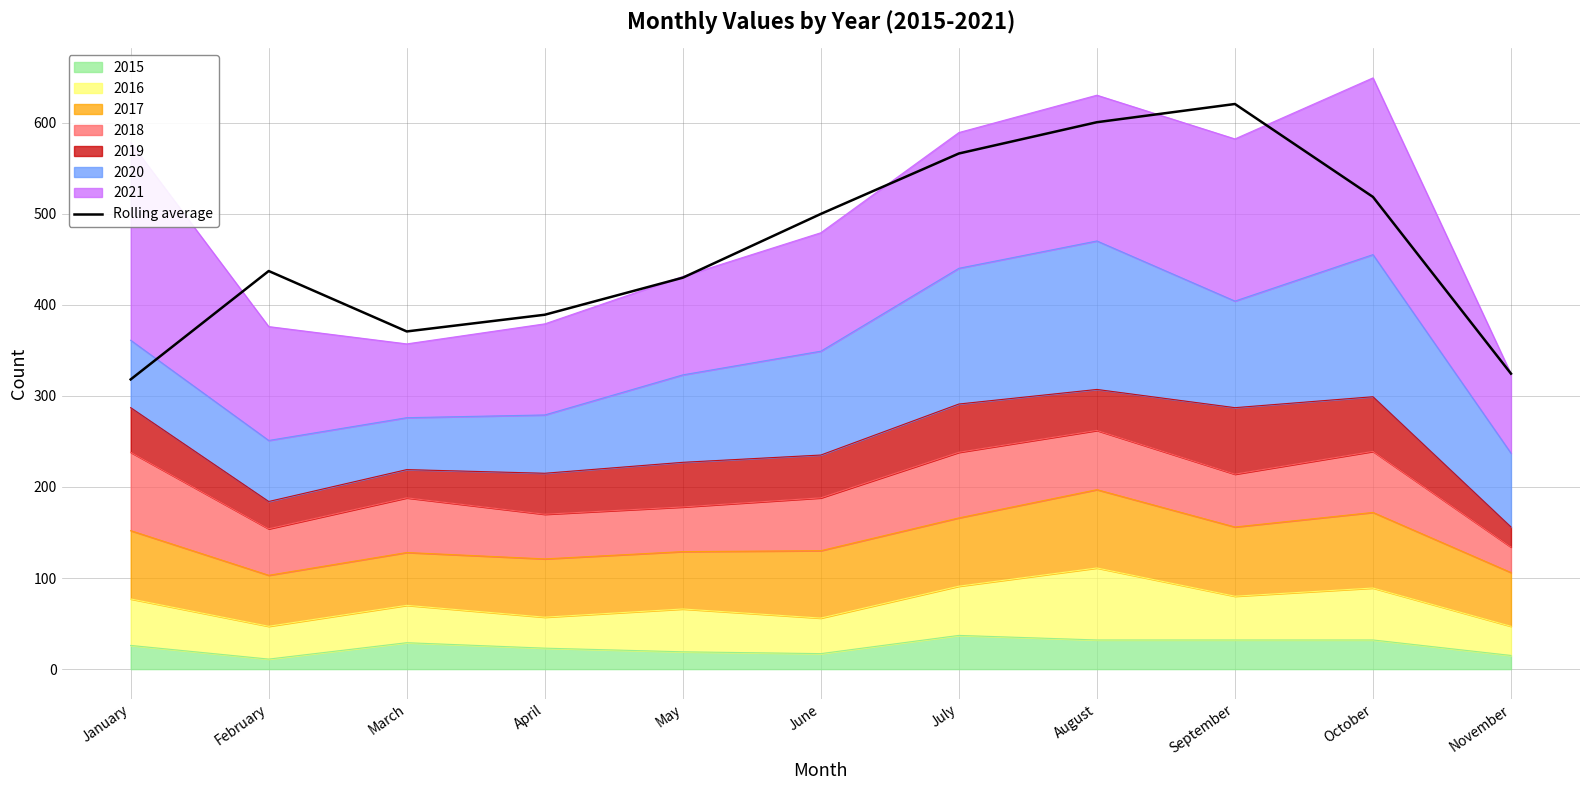

True or false: the data shows 98.4 at April.

False